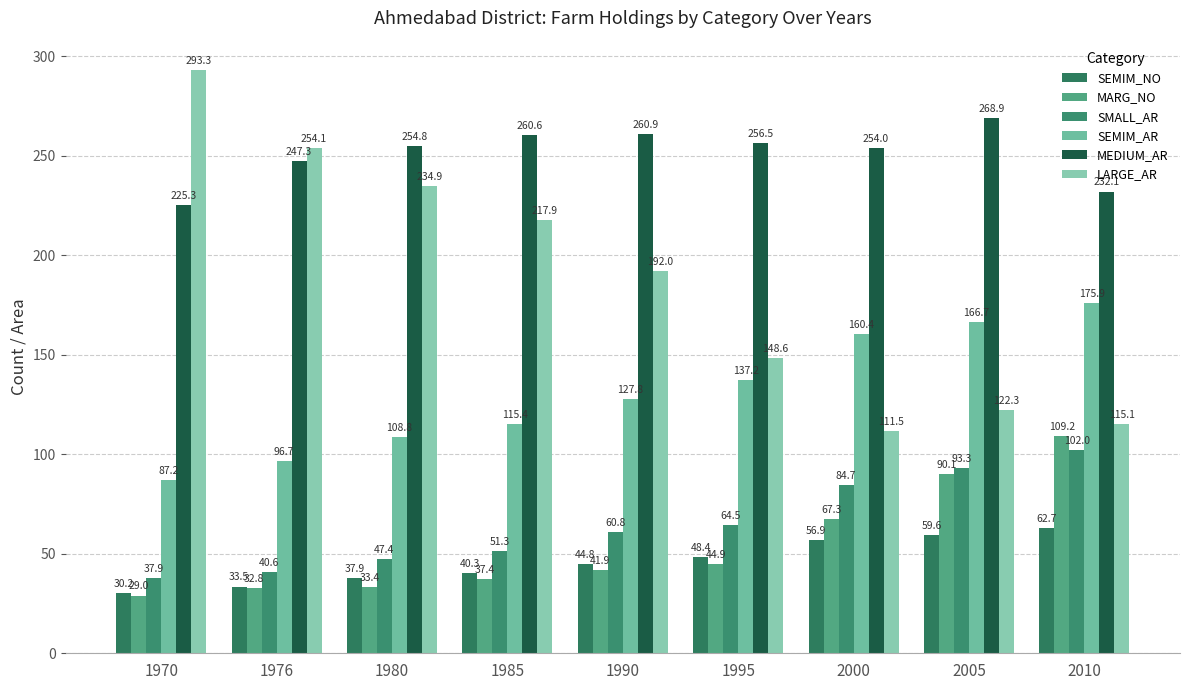

Does the chart contain stacked bars?

No